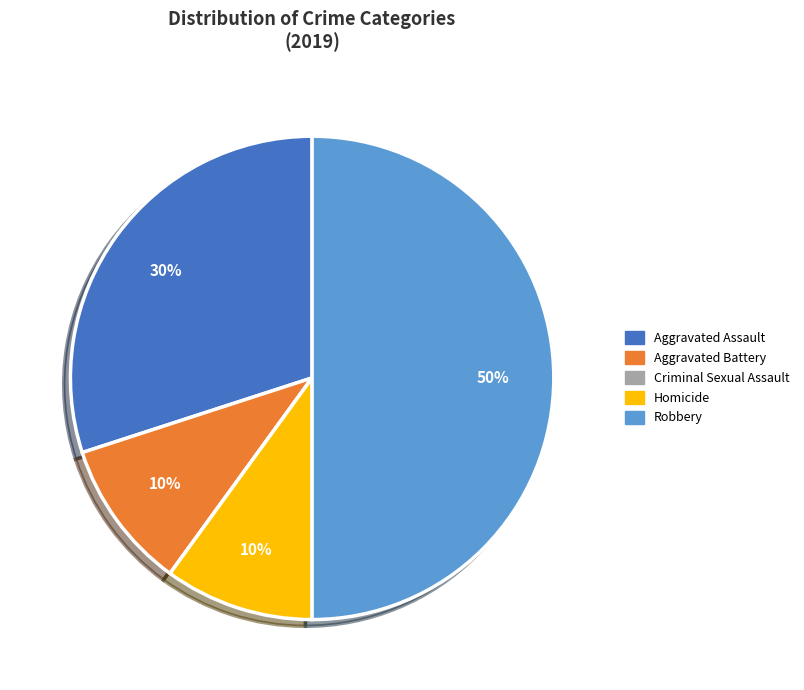

Does Aggravated Assault account for over 50% of the chart?

No